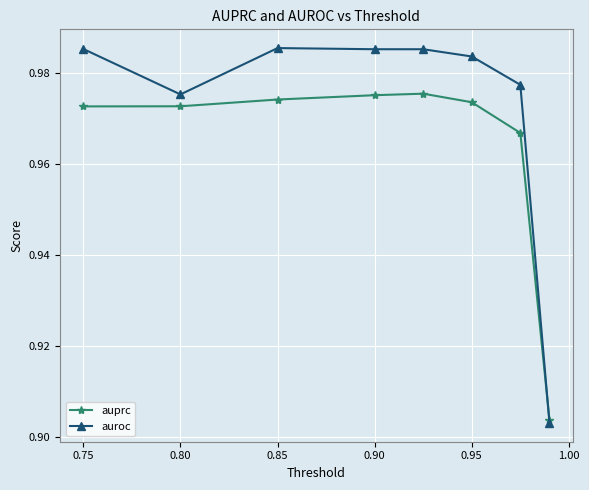

What is the difference between the maximum and minimum values in the auroc series?

0.1